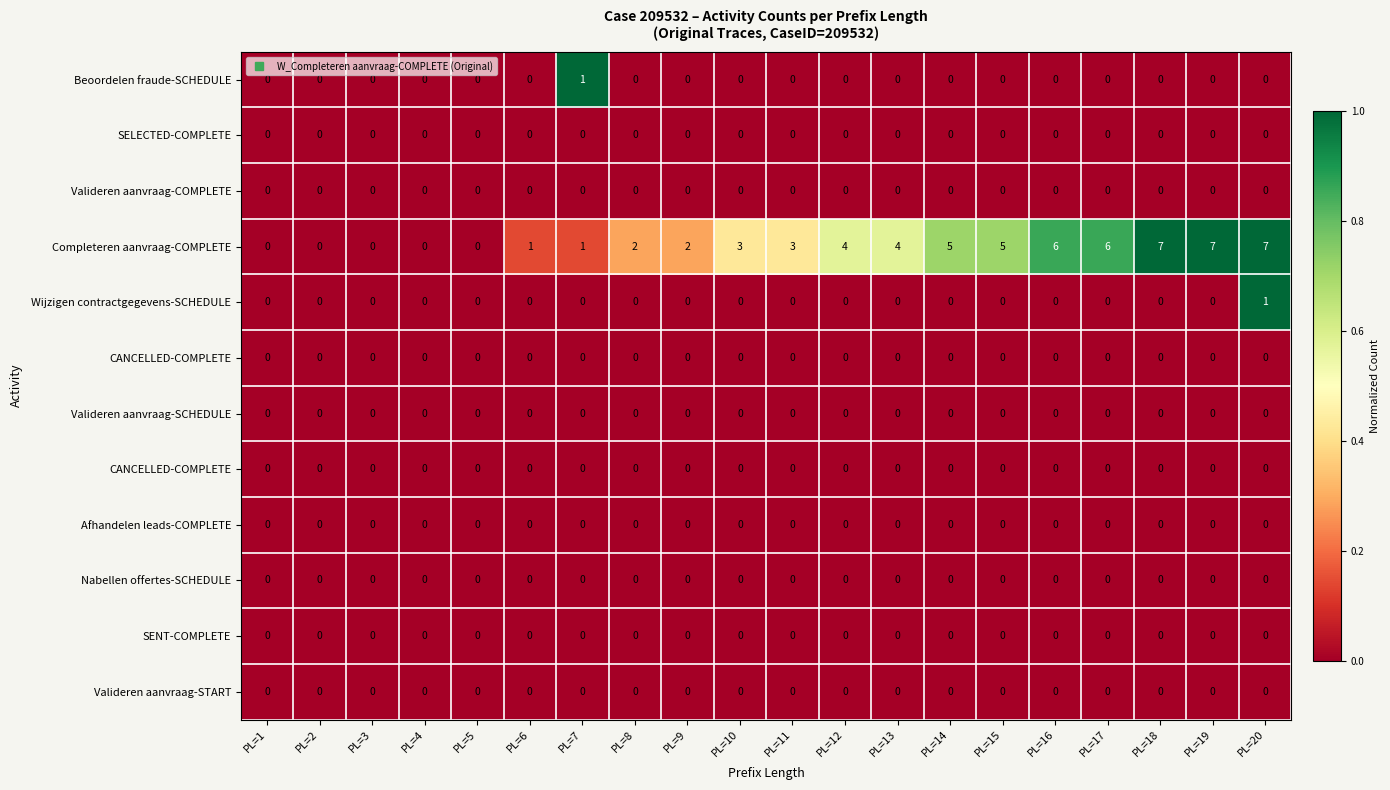

Between PL=15 and PL=5, which is larger?

PL=15